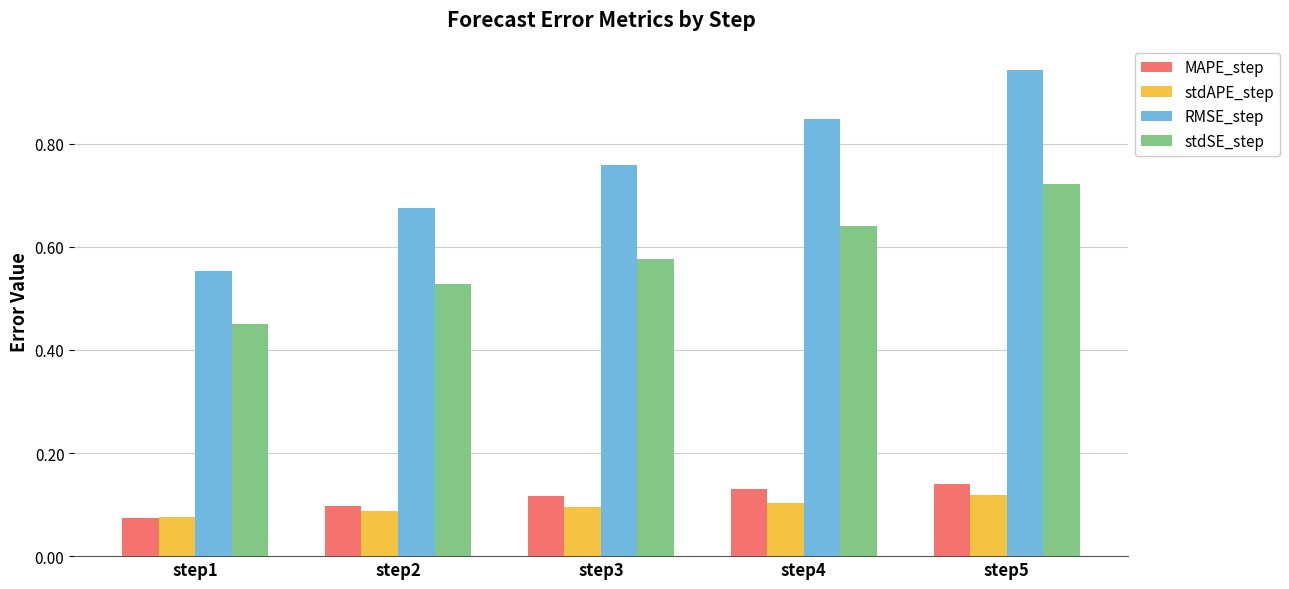

Between step2 and step4, which series saw the biggest shift?

RMSE_step